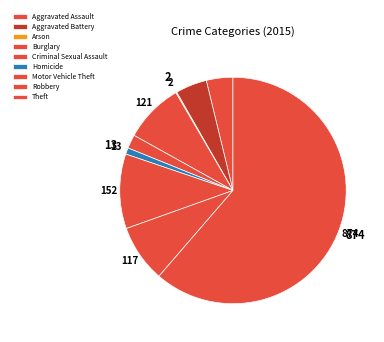

Does Arson account for over 50% of the chart?

No